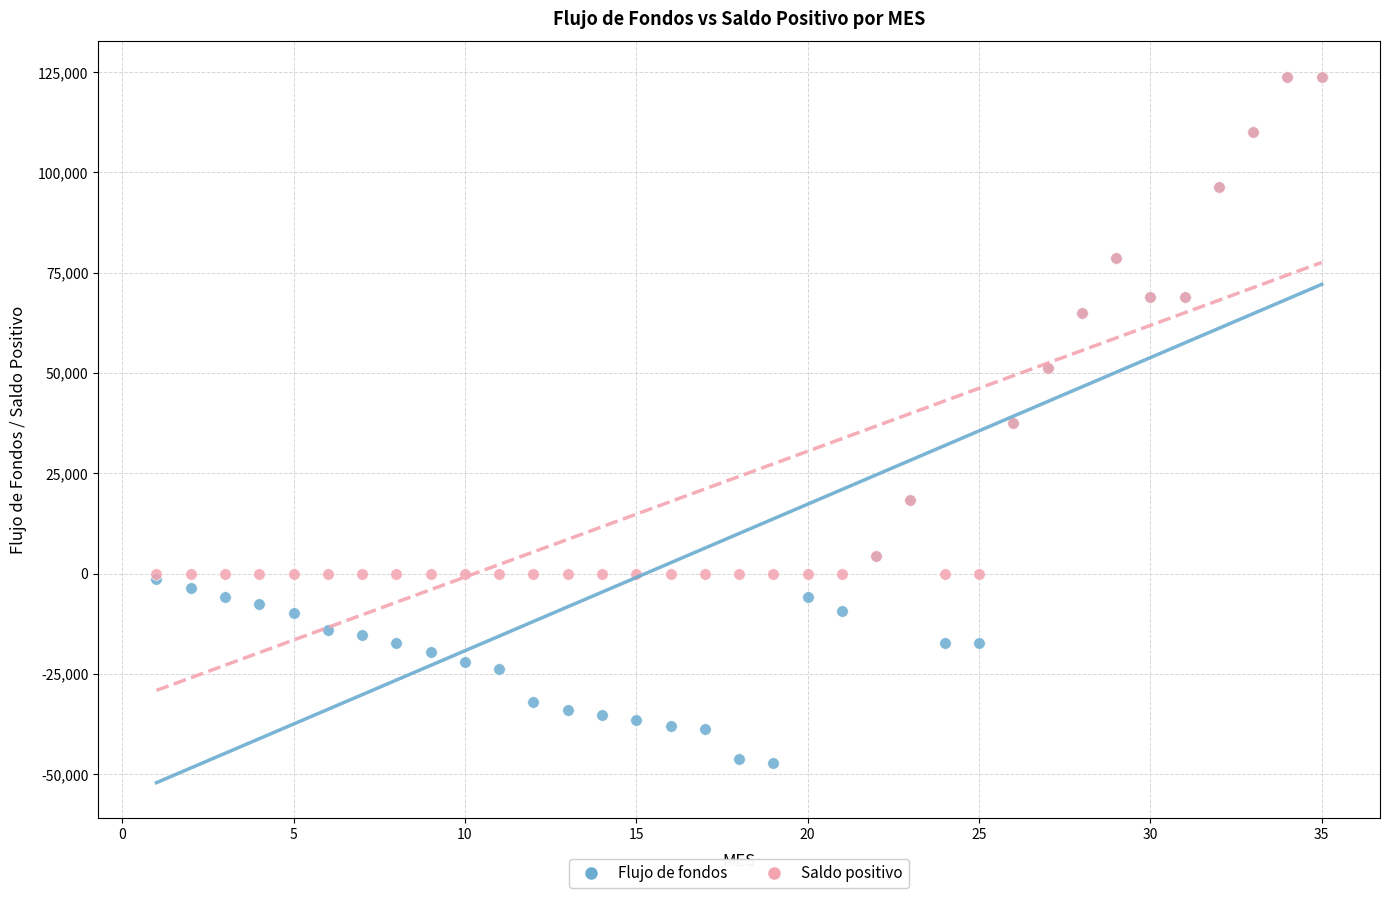

Which series has the widest spread of Y values?

Flujo de fondos